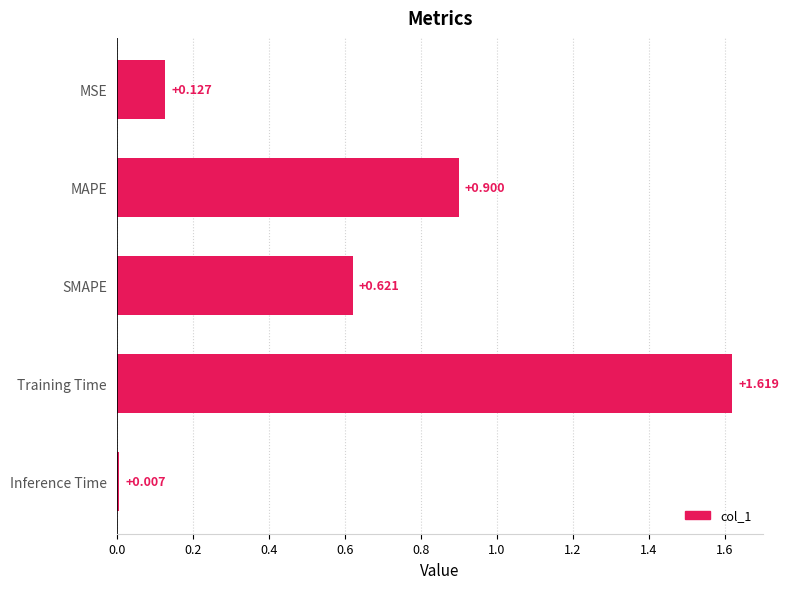

Count the number of data series in this chart.

1